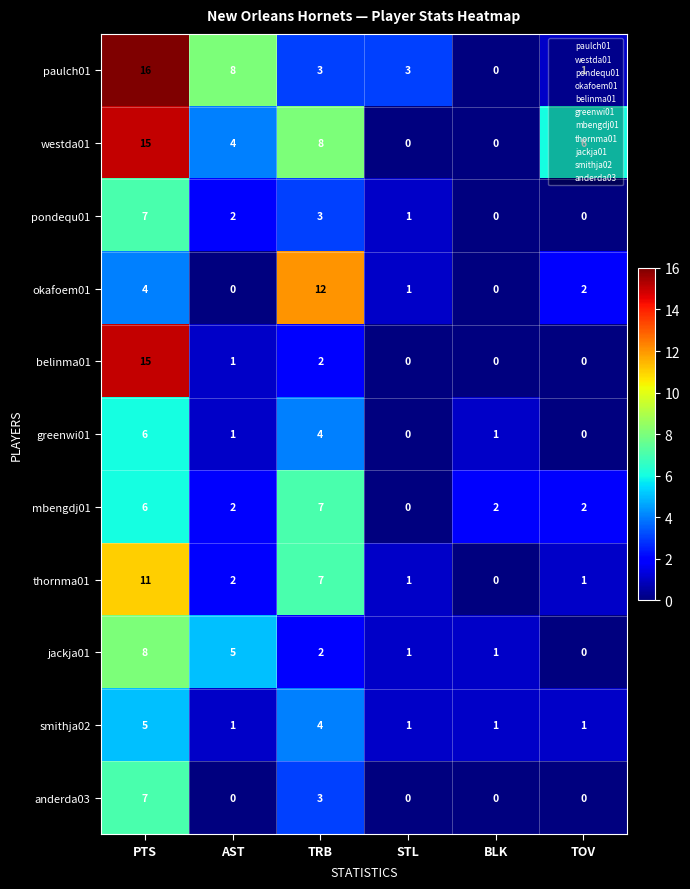

Where does the thornma01 series first go above 2?

PTS